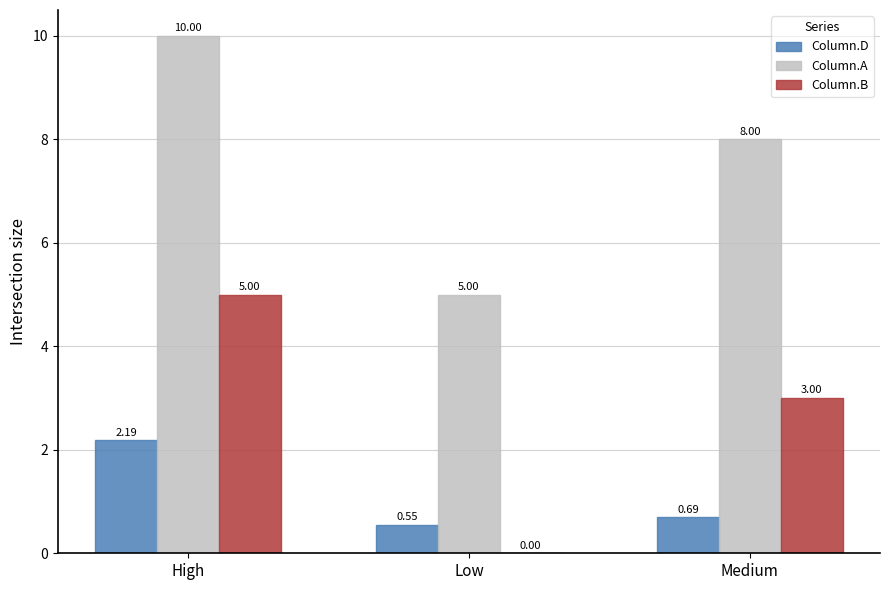

At which label is Column.A closest to 7?

Medium